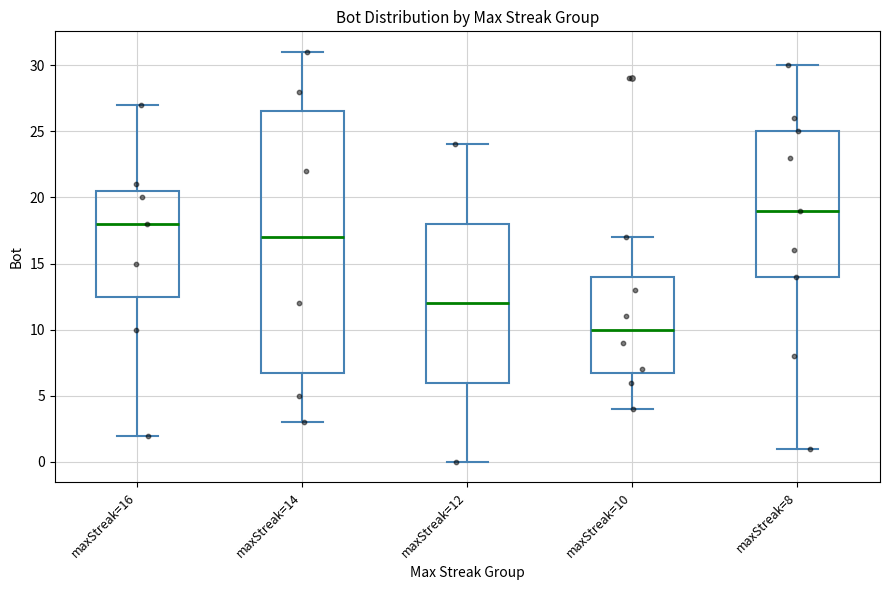

Which box's median line is the lowest?

maxStreak=10